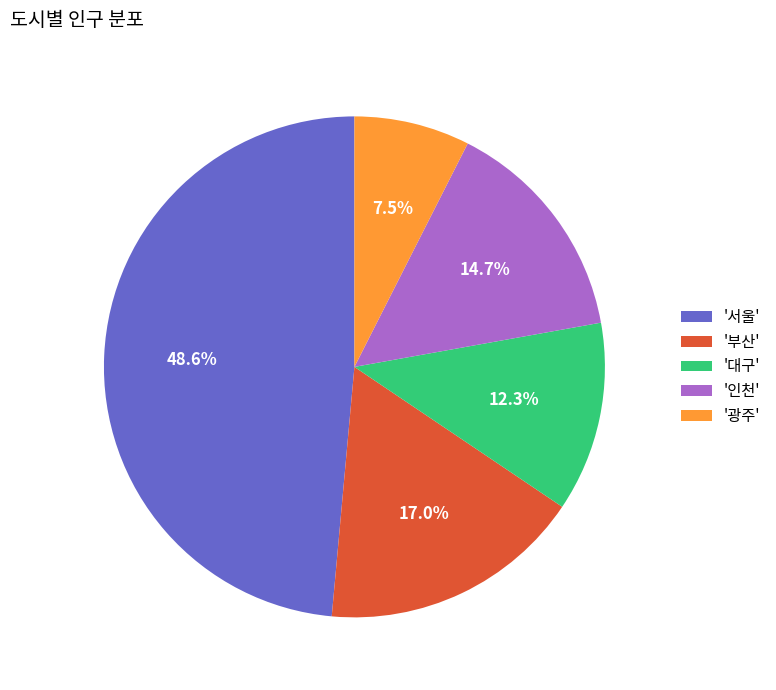

Which slice is the largest?

'서울'